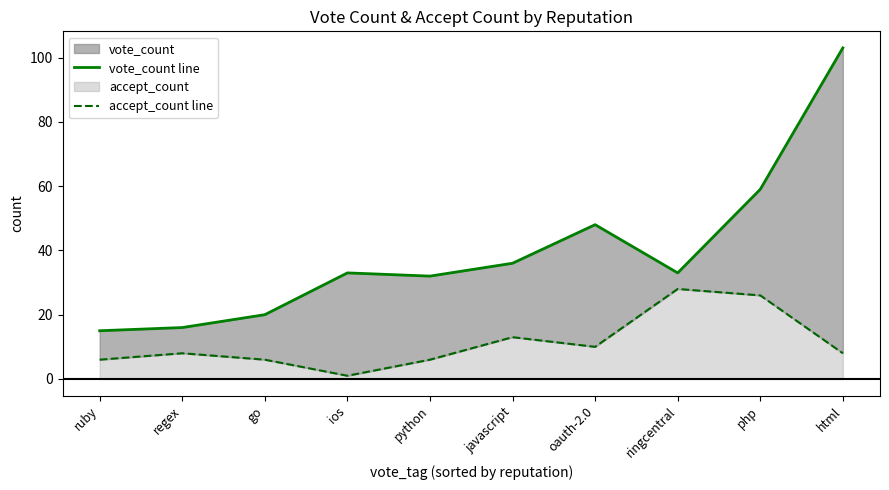

True or false: accept_count line and vote_count line intersect in this chart.

False